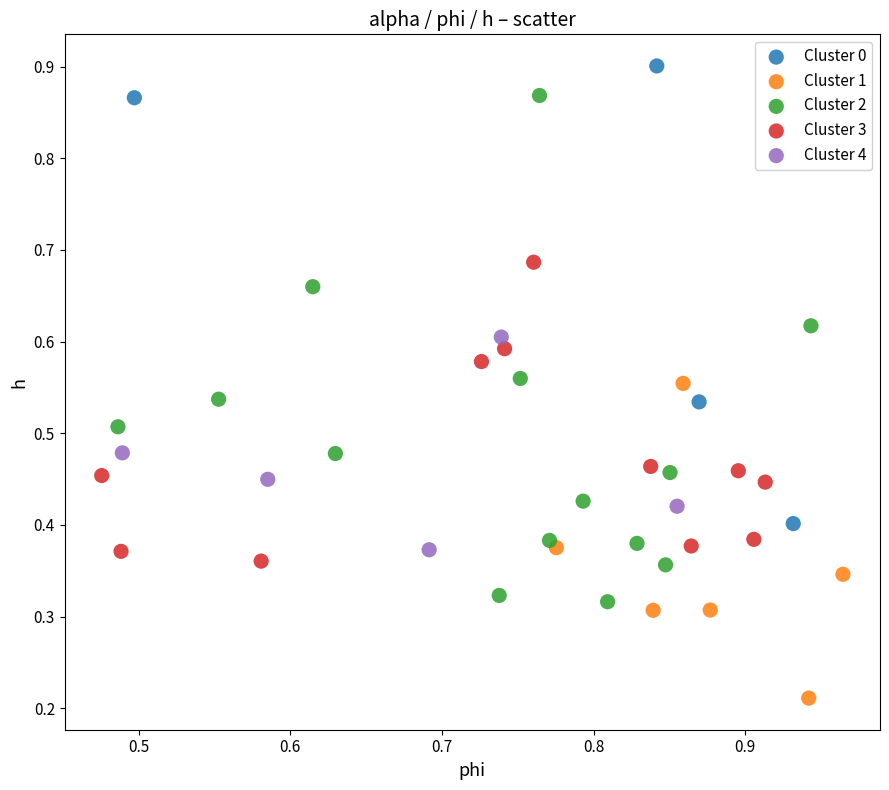

Which series contains the lowest Y value?

Cluster 1